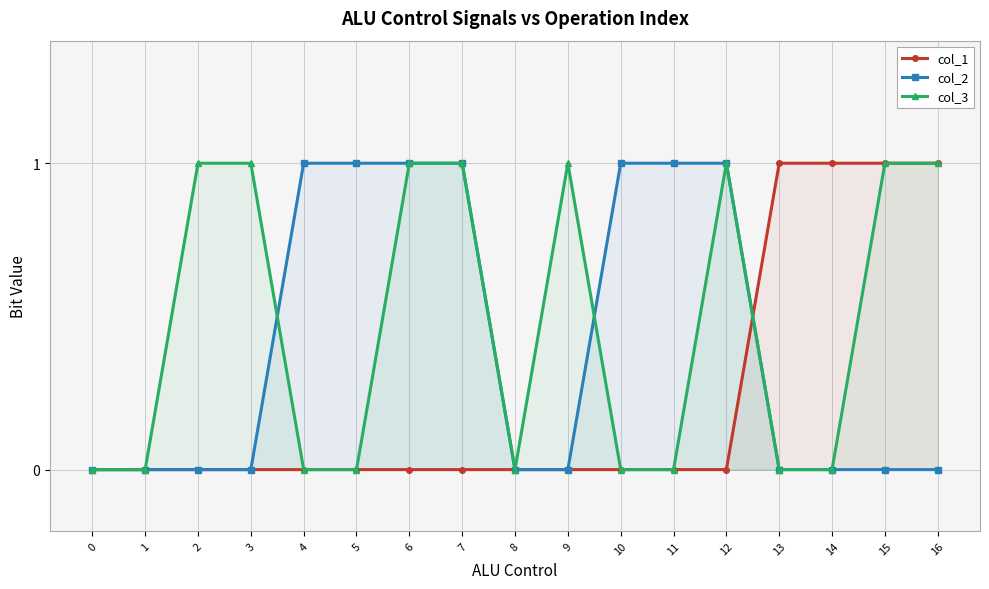

Does the chart display data point markers on the line(s)?

Yes